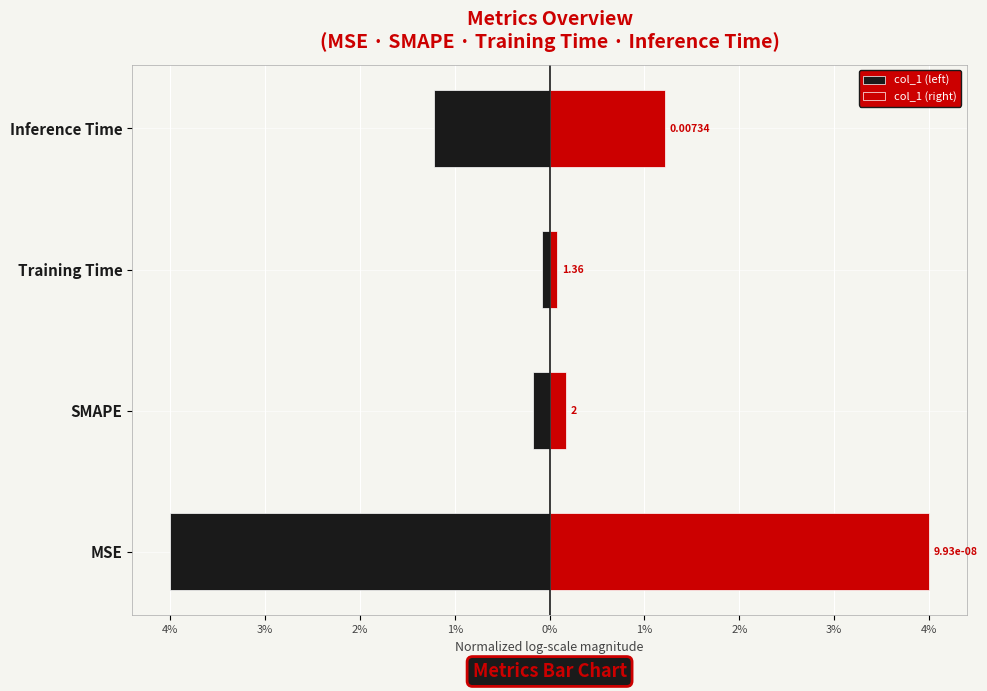

How many bars are there in total?

8